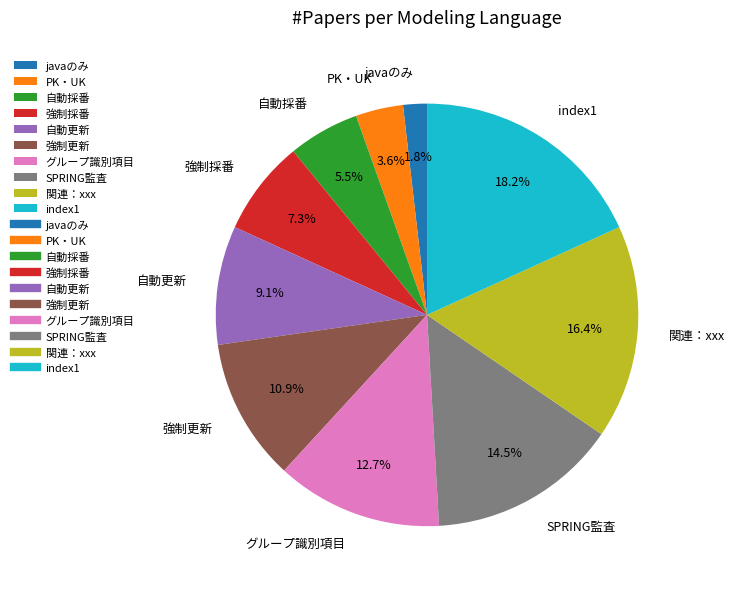

What percentage is the 自動更新 slice, to the nearest percent?

9%